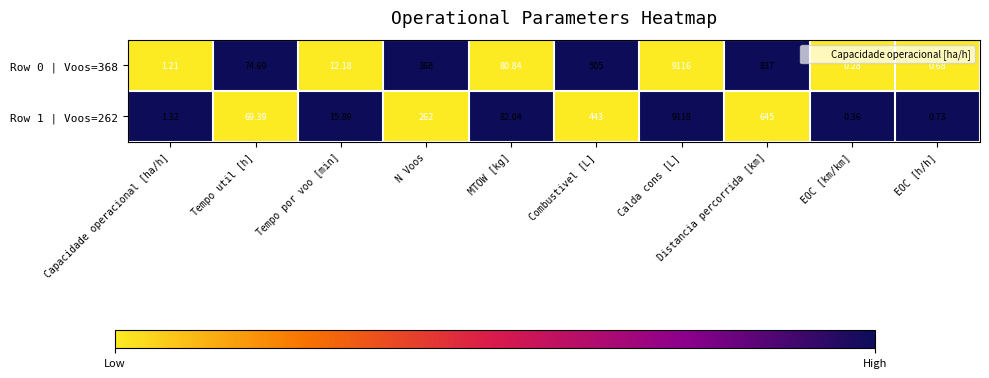

Rank the series at Distancia percorrida [km] from lowest to highest value.

Row 1 | Voos=262, Row 0 | Voos=368